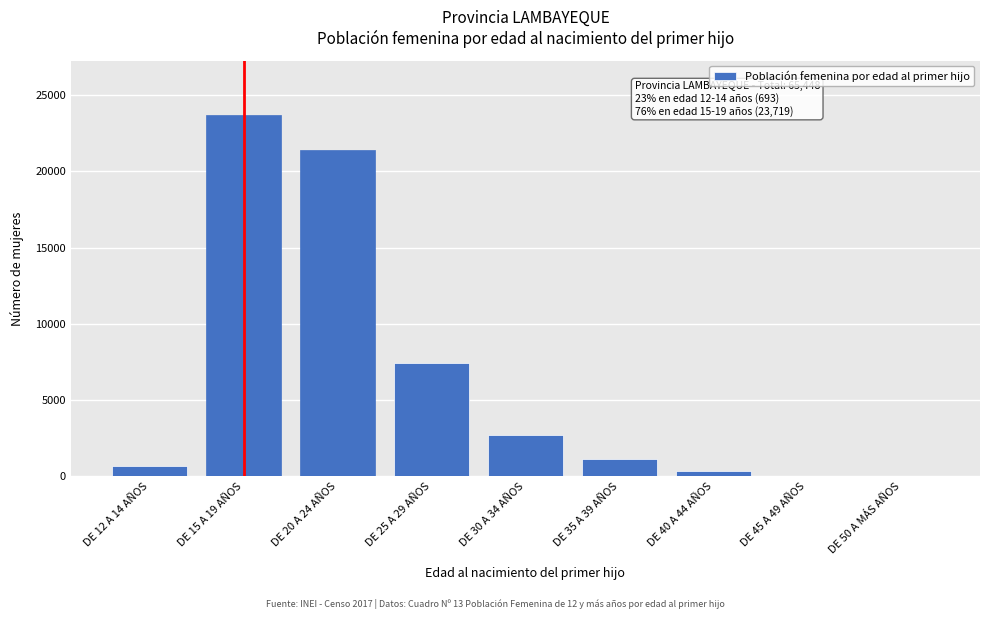

What is the maximum value shown in the chart?

23719